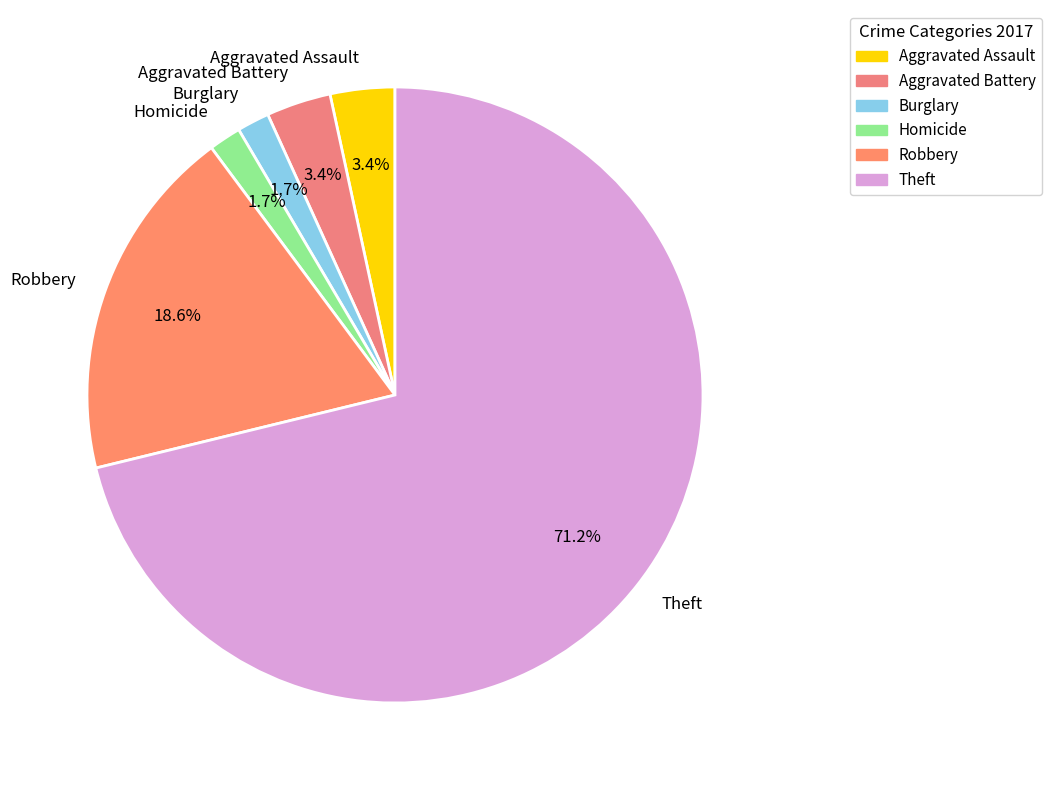

Combined, do Homicide and Aggravated Assault account for over 50%?

No